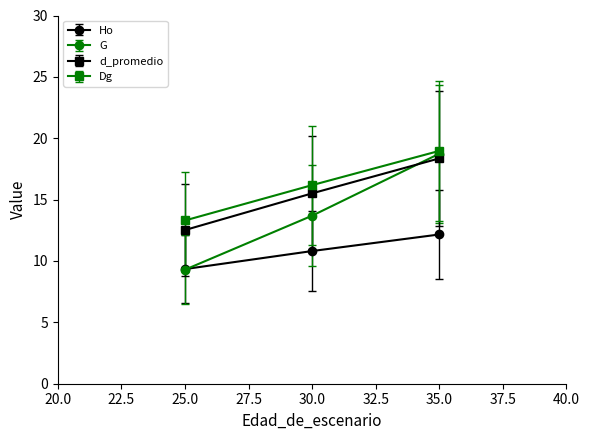

At which label does d_promedio first exceed 15?

30.0